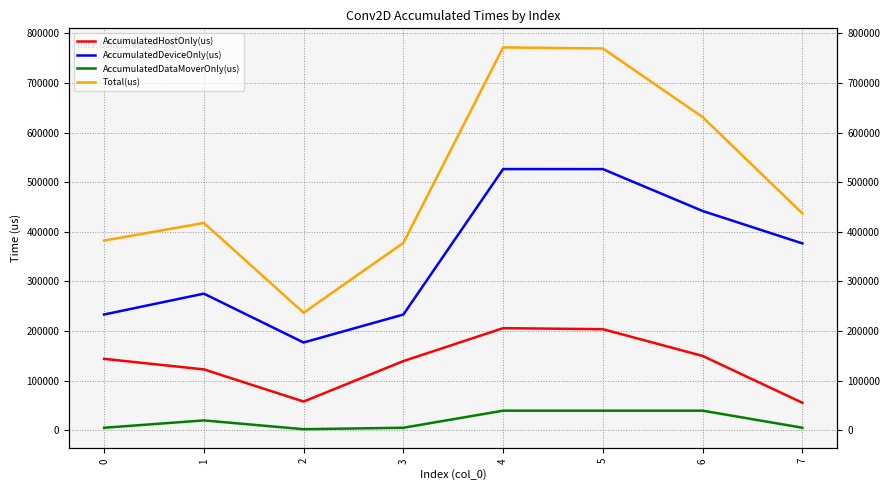

What is the approximate value of AccumulatedDeviceOnly(us) at 5?

526517.2